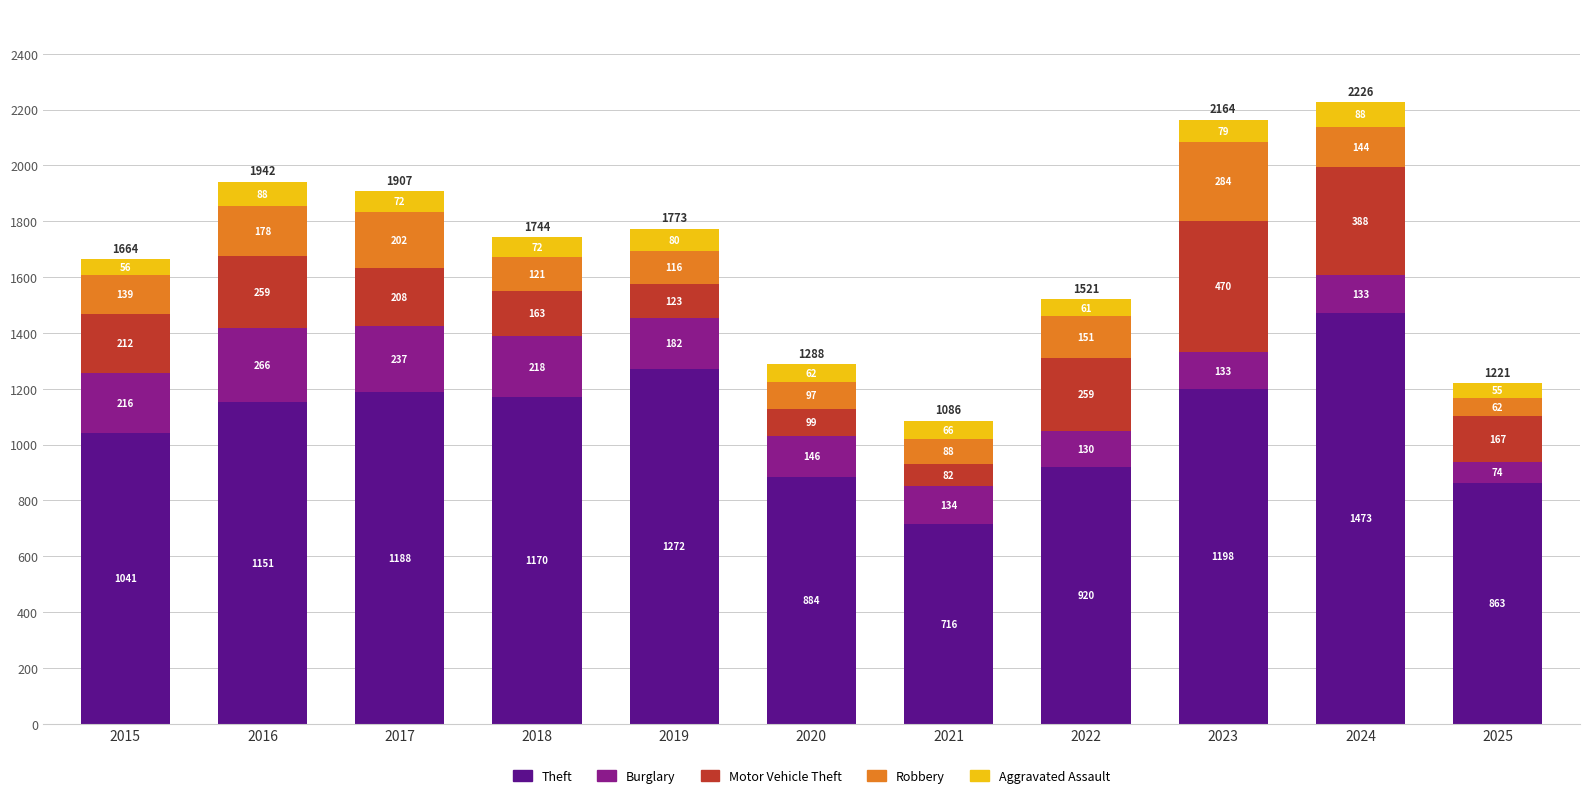

At which category is the sum across all series the highest?

2024